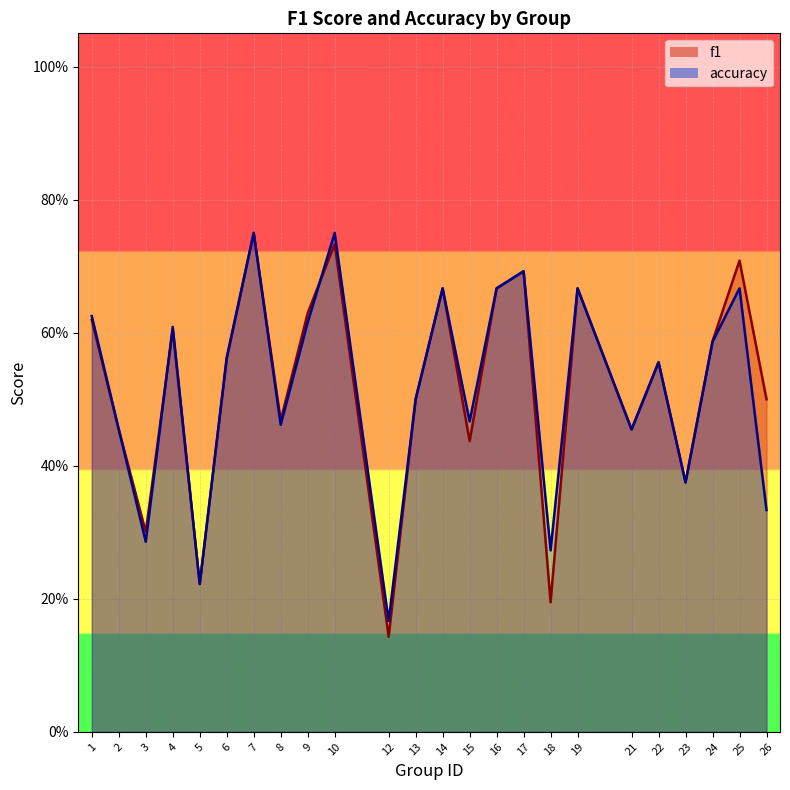

What are all the series names shown in the legend?

f1, accuracy